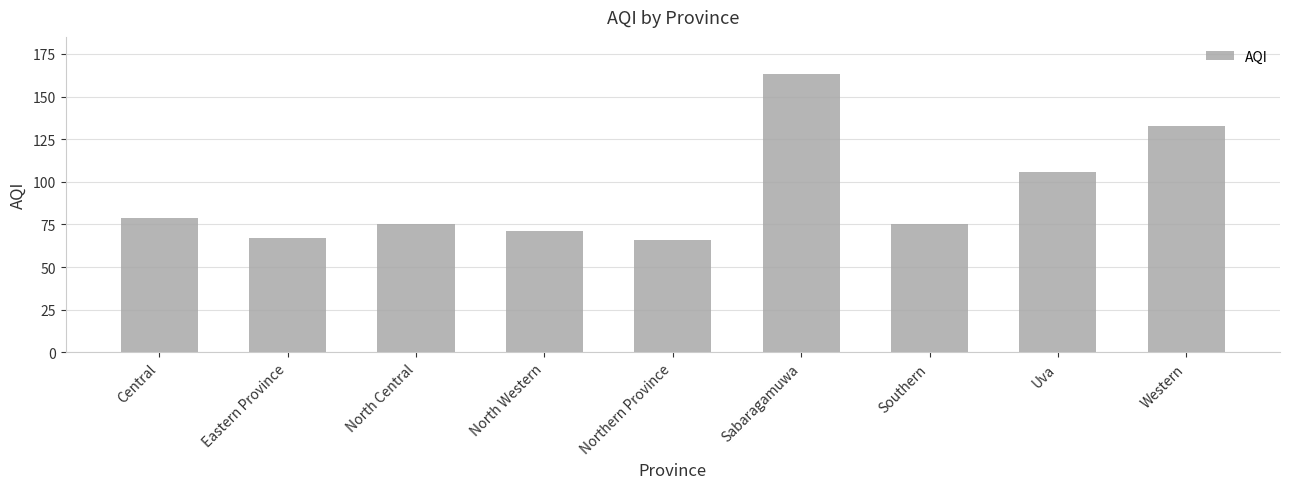

Reading left to right, transcribe all the data shown in this chart.

79	67	75	71	66	163	75	106	133